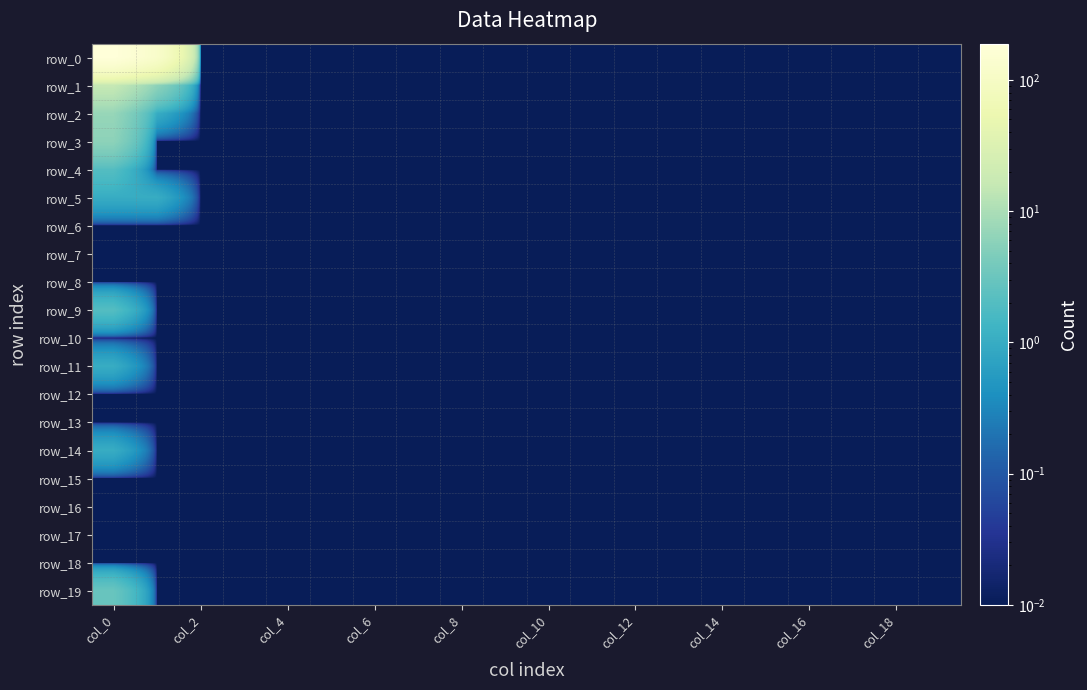

At how many categories does at least one series exceed 67?

2